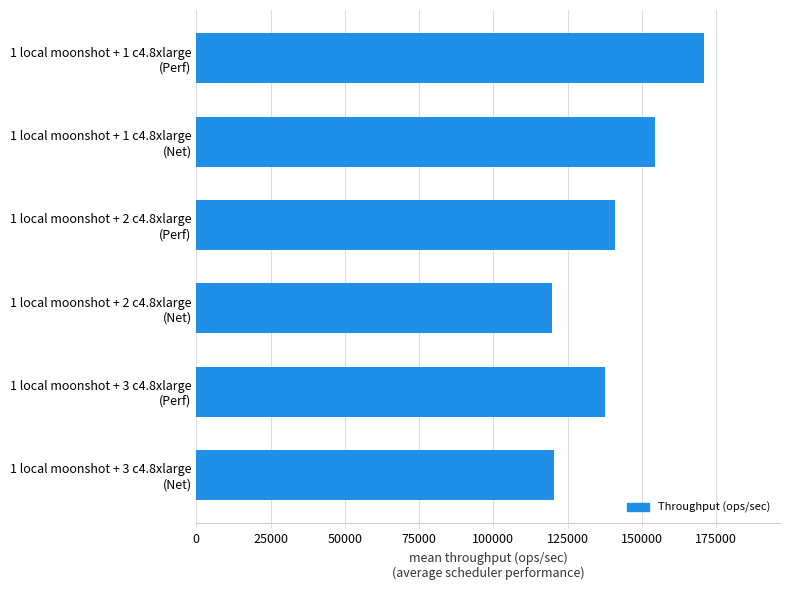

What is the maximum value shown in the chart?

170917.4